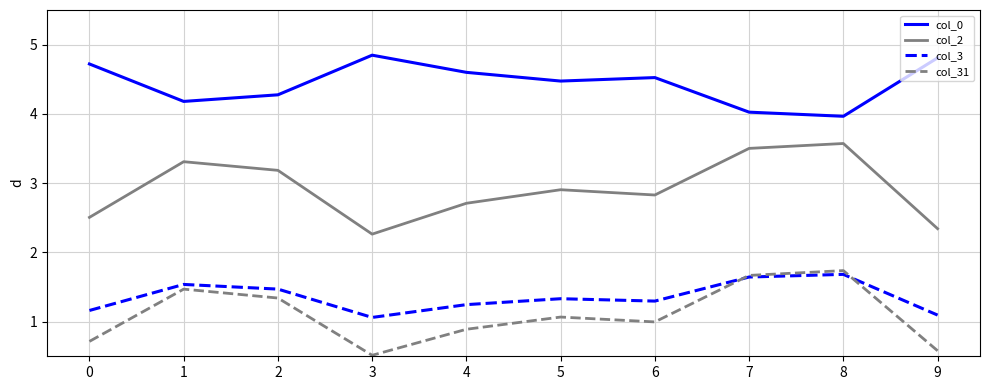

How many categories are shown in the chart?

10